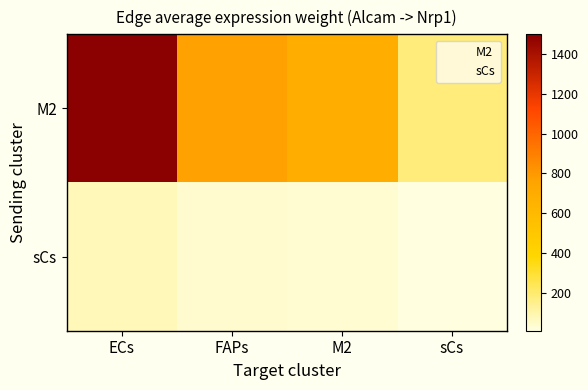

What is the greatest value displayed?

1499.4